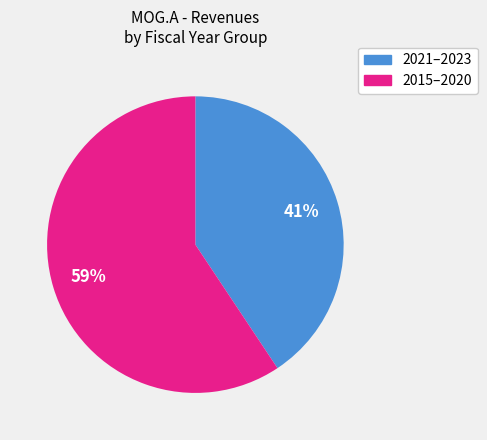

Is the sum of 2021–2023 and 2015–2020 greater than half?

Yes